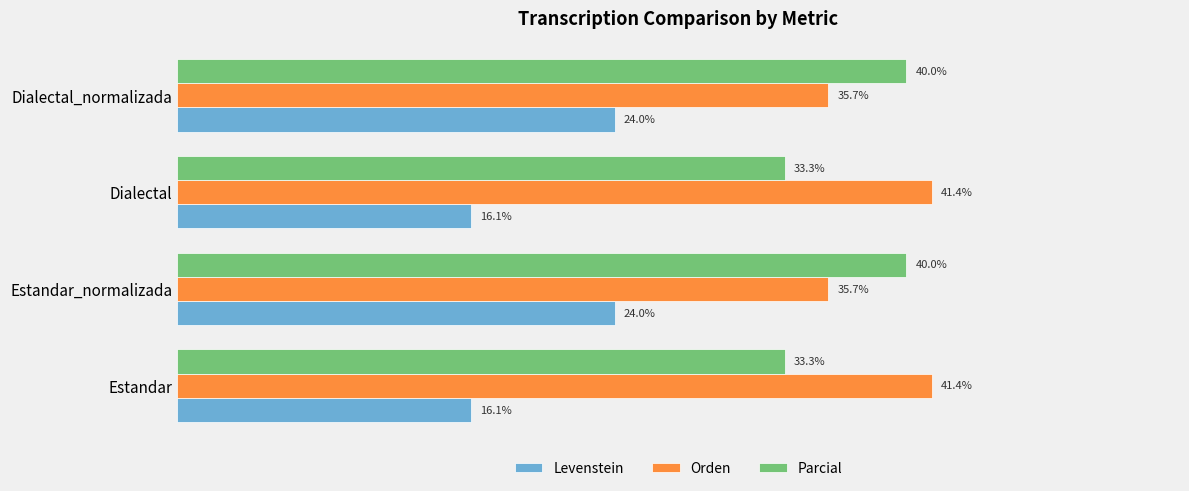

What are all the series names shown in the legend?

Levenstein, Orden, Parcial